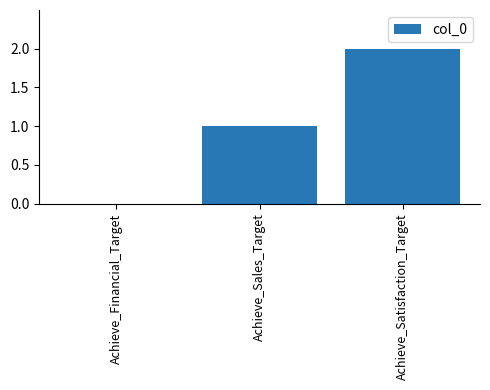

What is the sum of all values?

3